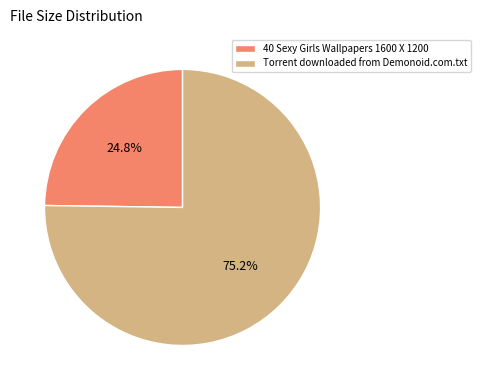

How many slices are in this pie chart?

2